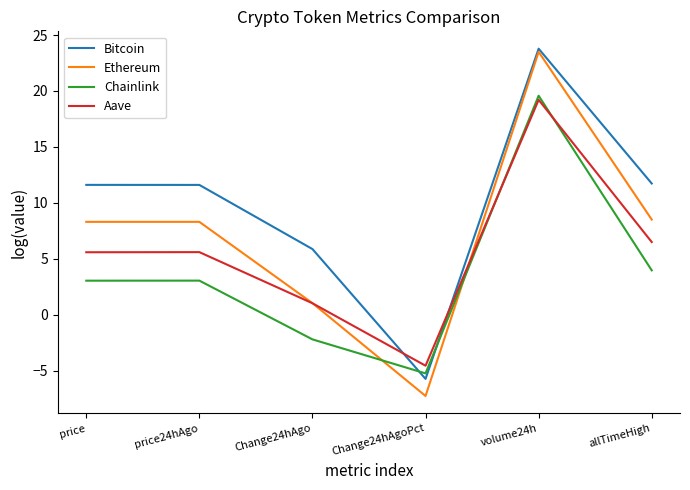

Which series has the widest spread of values?

Ethereum